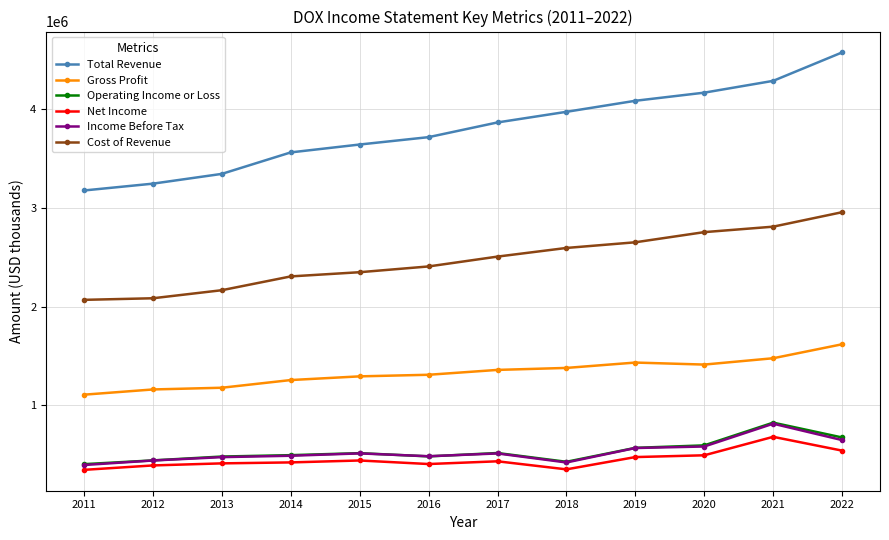

True or false: Income Before Tax has more than 2 interior local peaks.

True